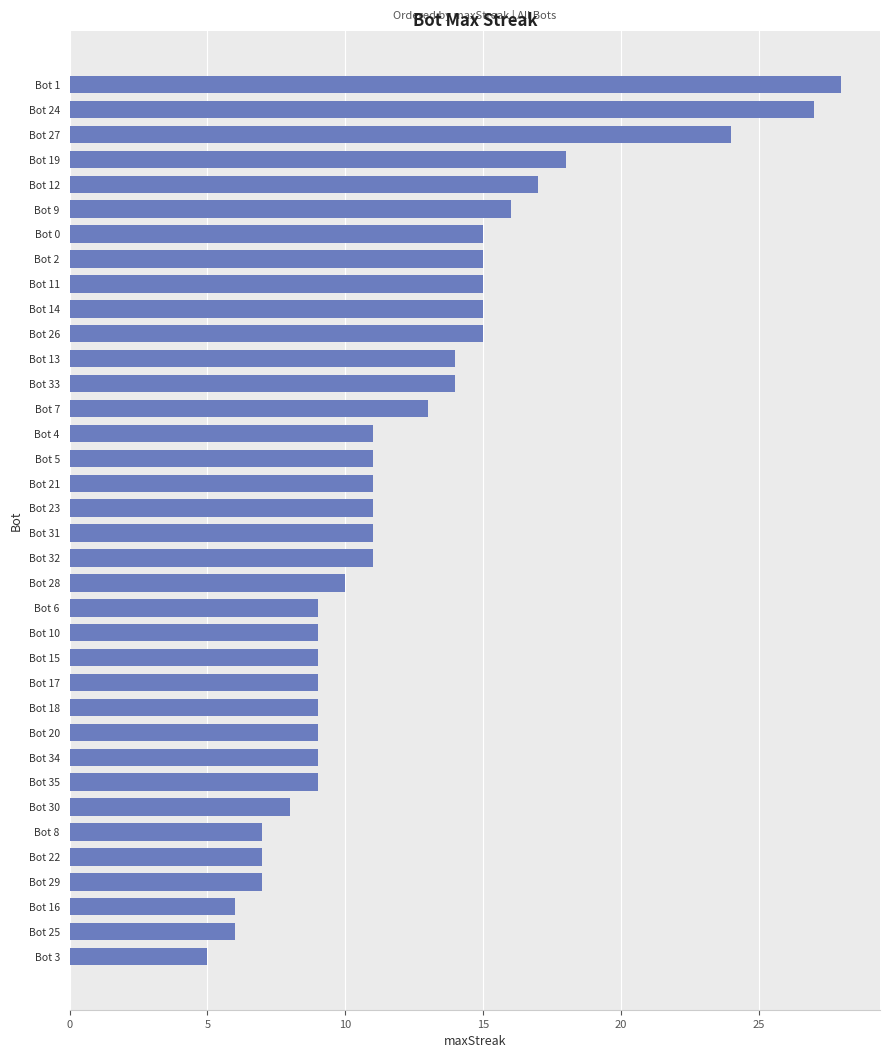

At which category does the chart reach its minimum across all series?

Bot 3